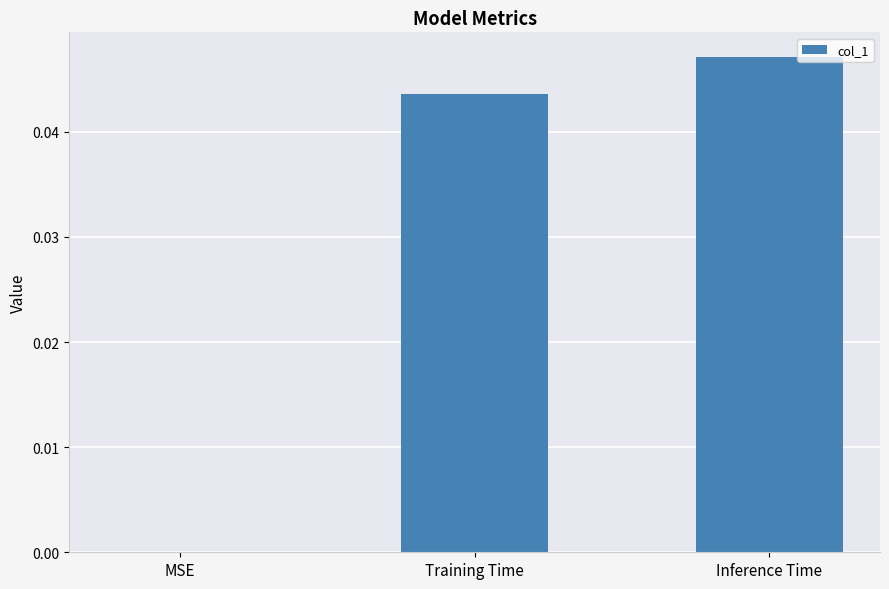

How many positive values are there?

2